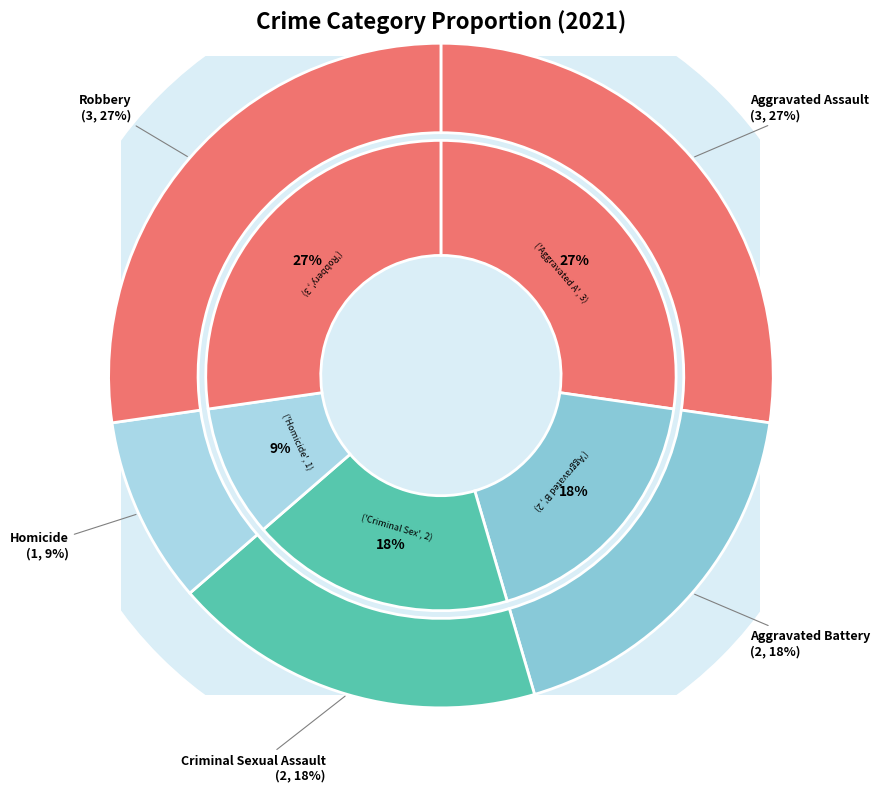

Which has a higher value, Robbery or Aggravated Battery?

Robbery